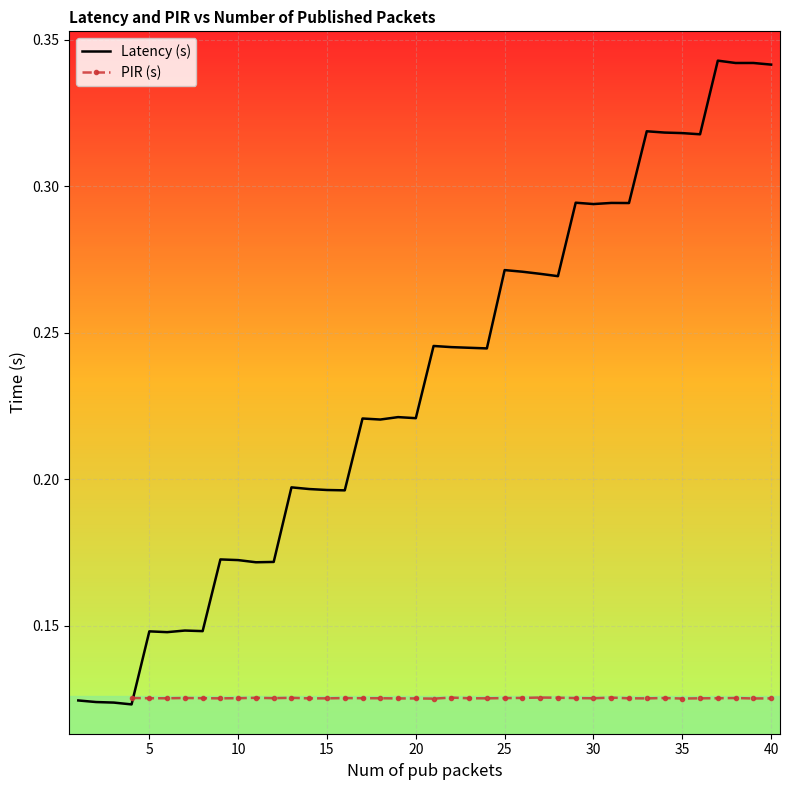

True or false: Latency (s) has a value of 0.2 at 40.

False